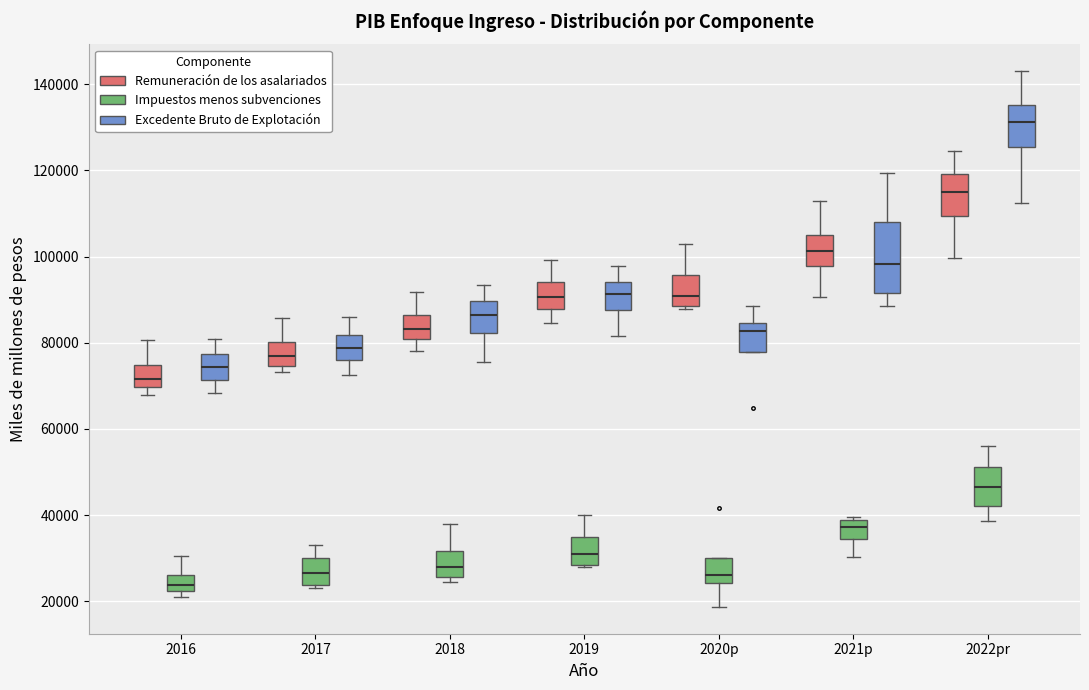

Where is the upper edge of the box for 2018 (Impuestos menos subvenciones) on the y-axis? The values are not printed on the chart, so give them approximately, as read against the axis.

32000